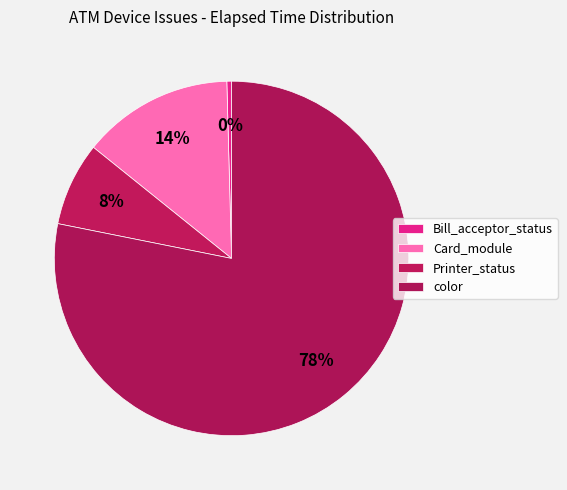

How many slices are in this pie chart?

4